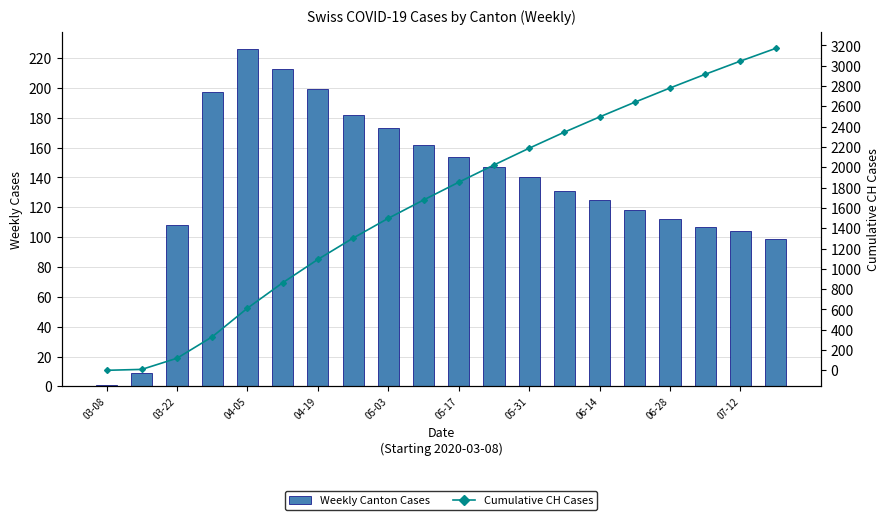

Which has a higher value, 10 or 13?

10